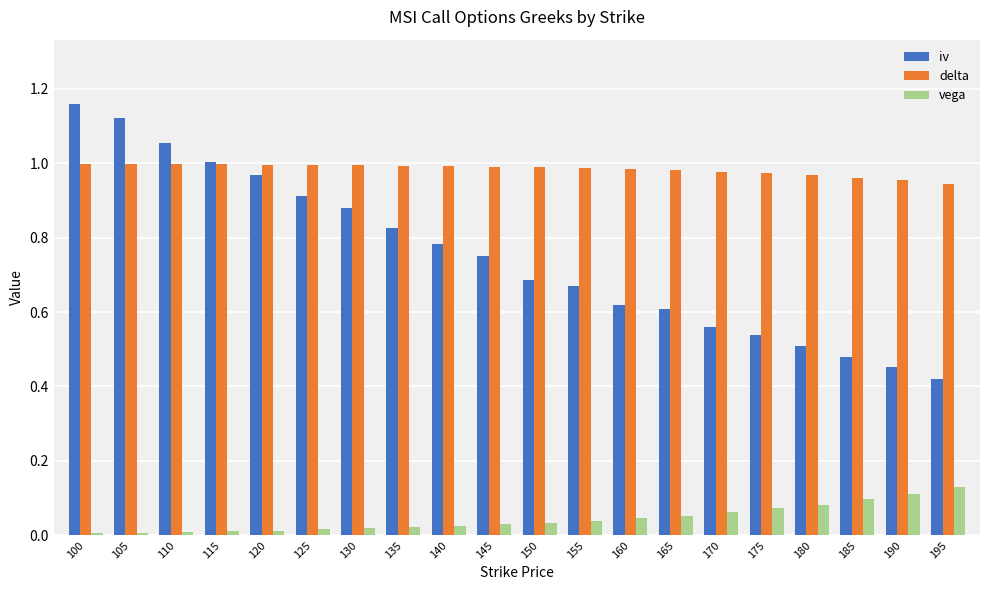

At 130, list the series in order from smallest to largest.

vega, iv, delta